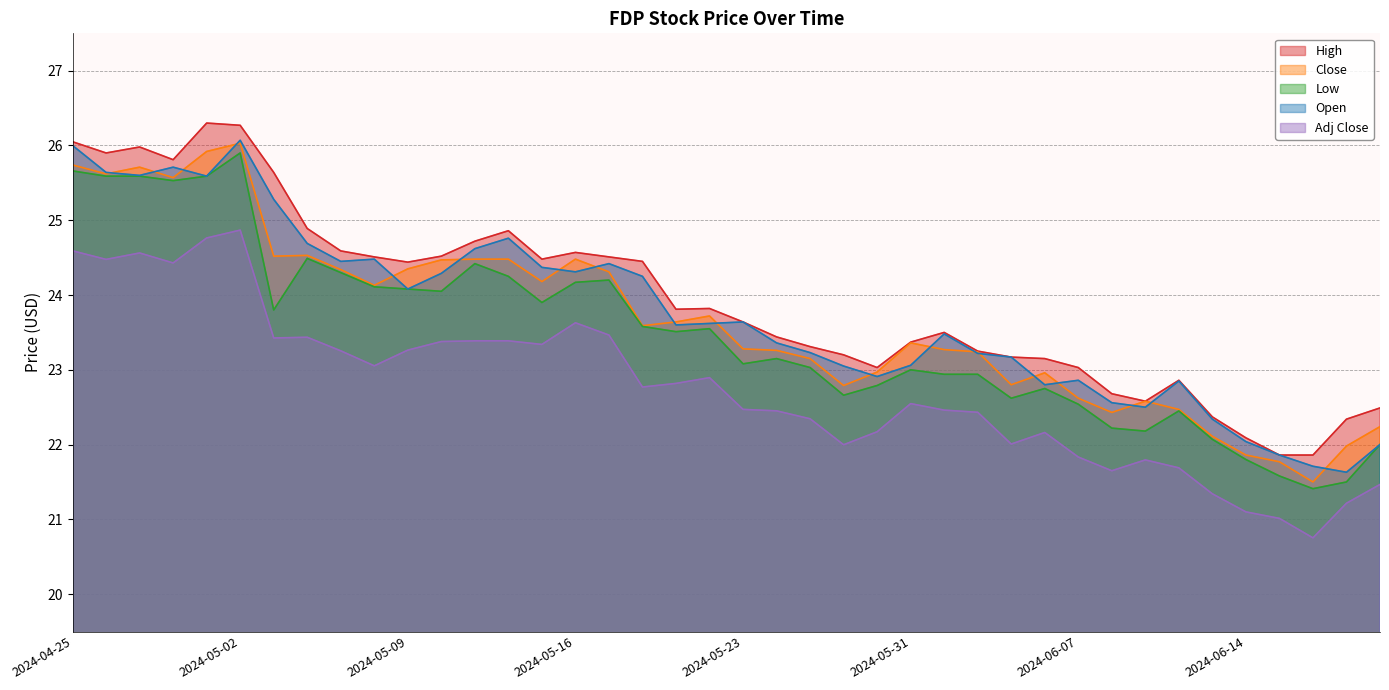

Rank the series at 2024-05-01 from lowest to highest value.

Adj Close, Low, Open, Close, High